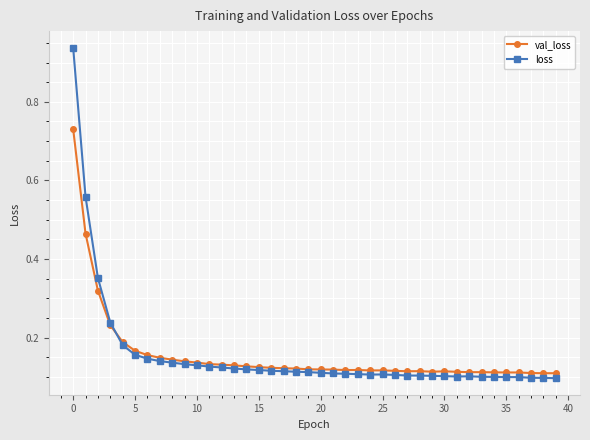

Which series ends up on top after the final intersection of loss and val_loss?

val_loss